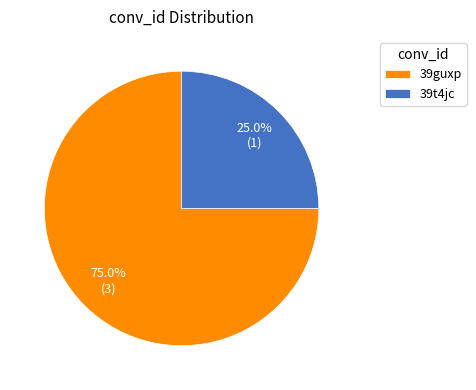

Which slice is the smallest?

39t4jc